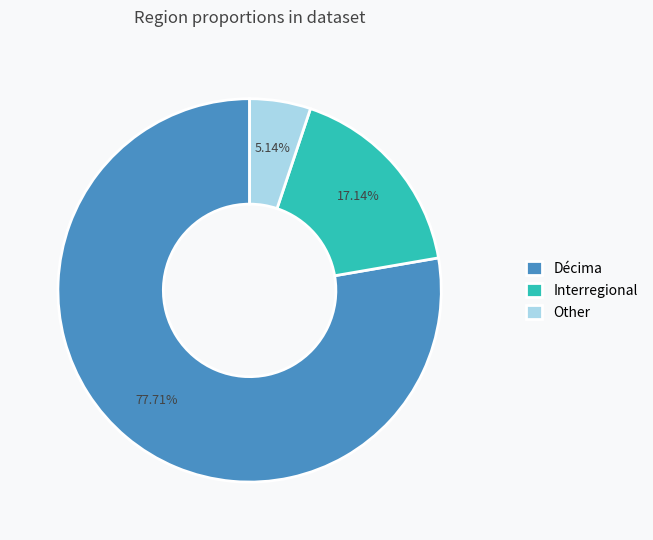

Do Other and Interregional together represent more than half of the pie?

No